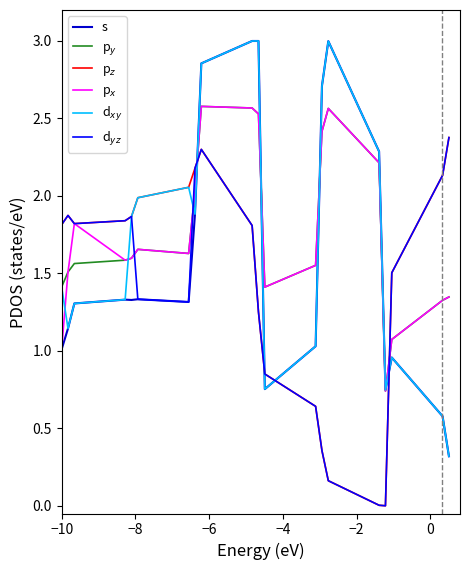

What are all the series names shown in the legend?

s, p$_y$, p$_z$, p$_x$, d$_{xy}$, d$_{yz}$